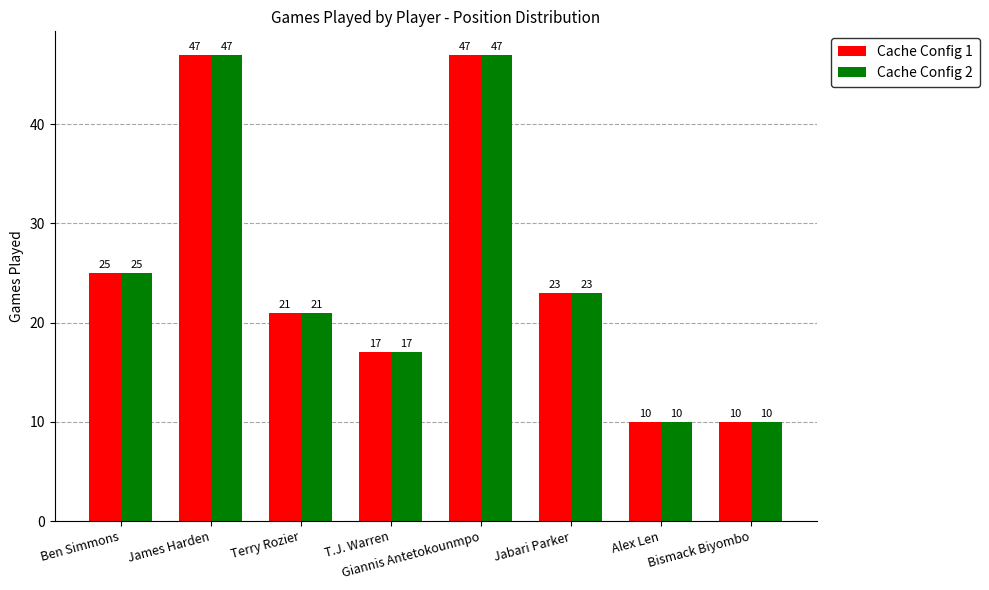

What is the total value across all series at Bismack Biyombo?

20